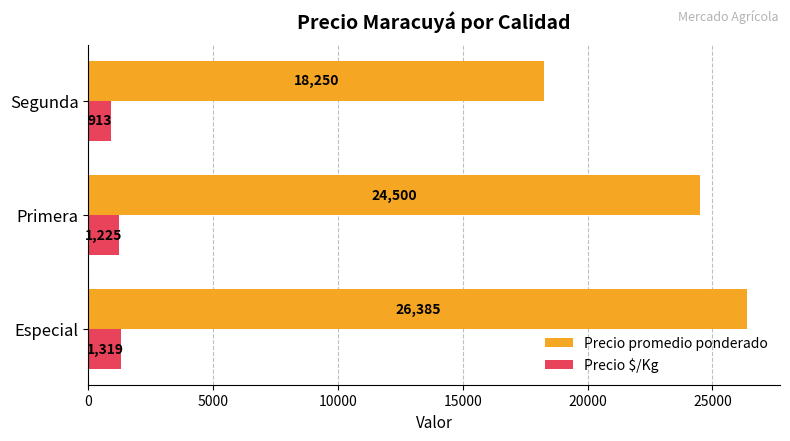

What is the minimum value shown in the chart?

913